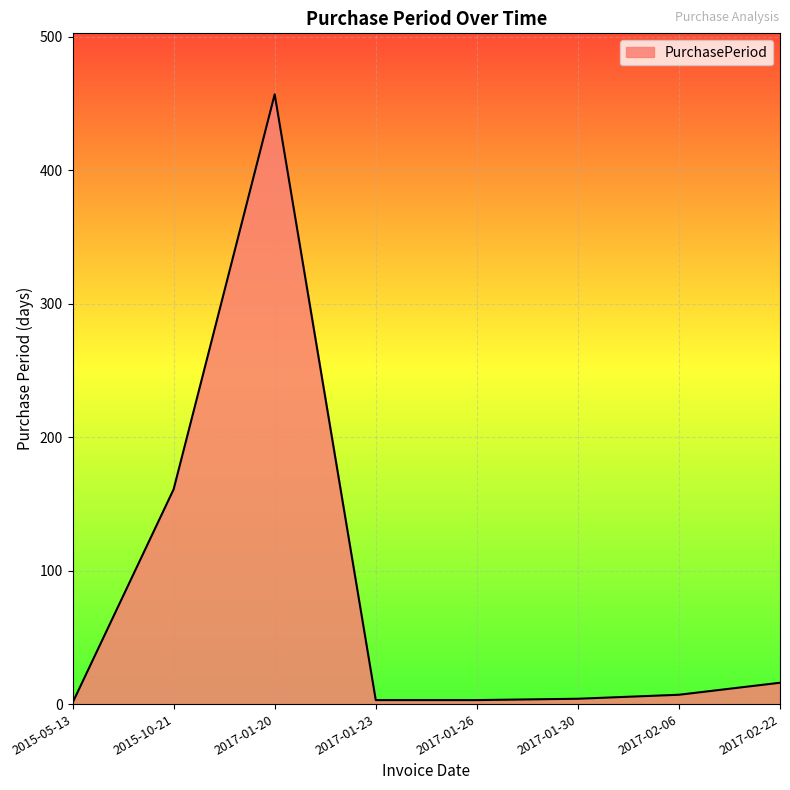

What is the difference between the values at 2017-01-20 and 2015-05-13?

456